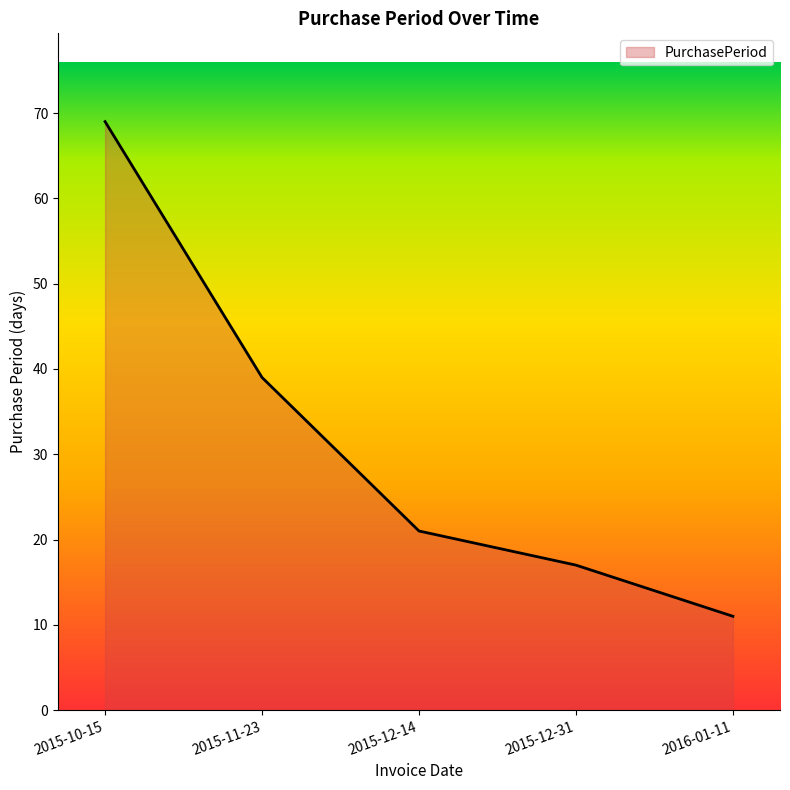

How many lines are shown in the chart?

1